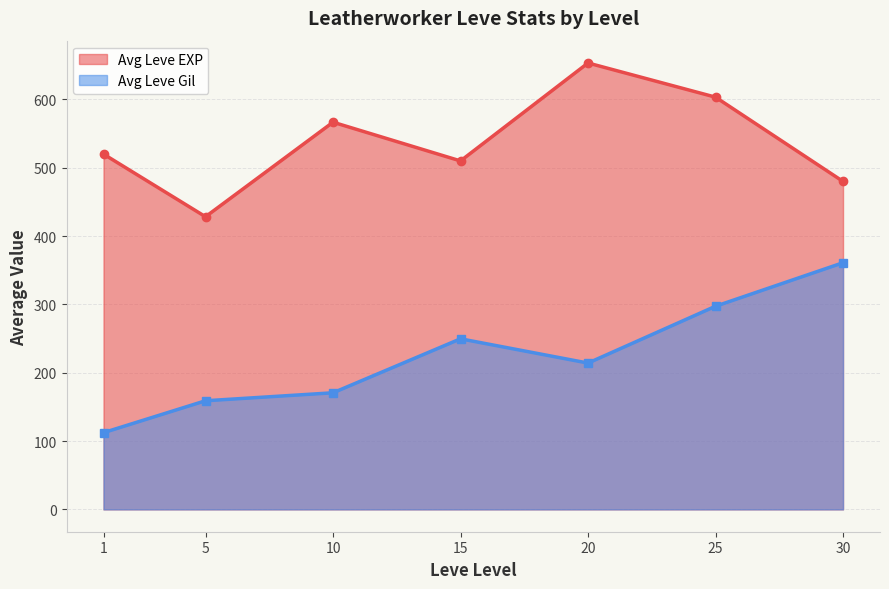

Does the chart display data point markers on the line(s)?

Yes